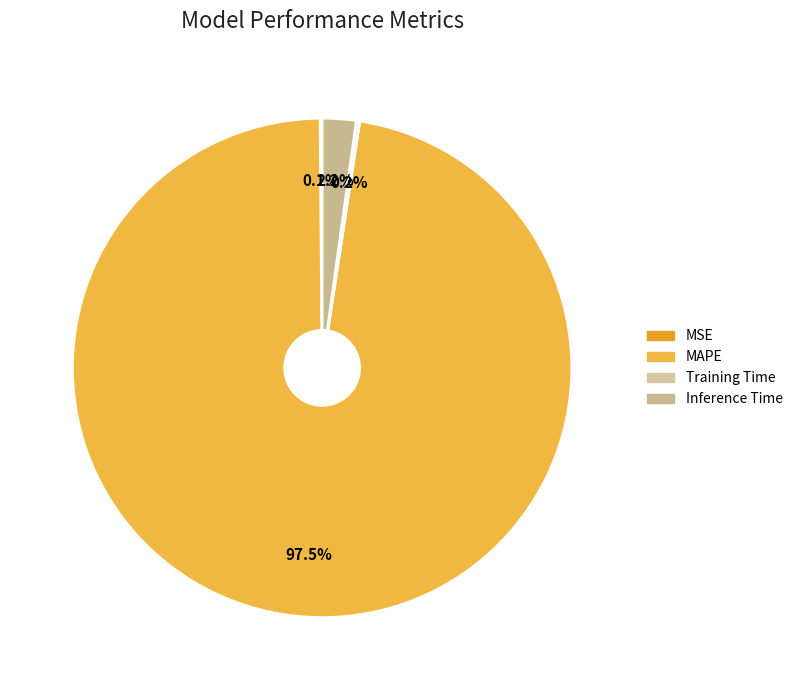

To the nearest percent, what percentage of the pie is MAPE?

97%